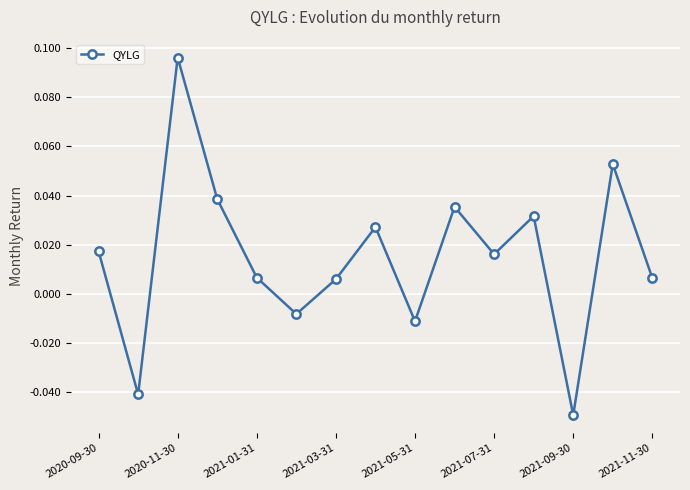

How many values are below zero?

4